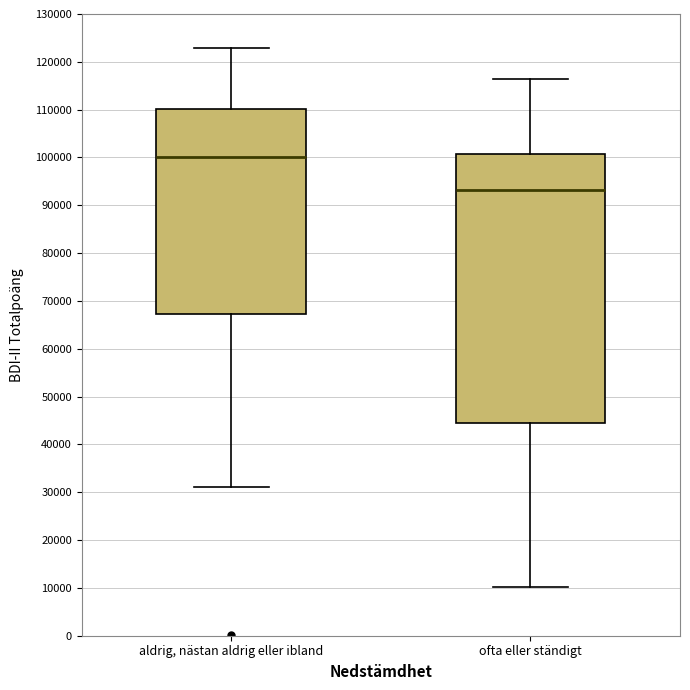

Which box's median line is the highest?

aldrig, nästan aldrig eller ibland